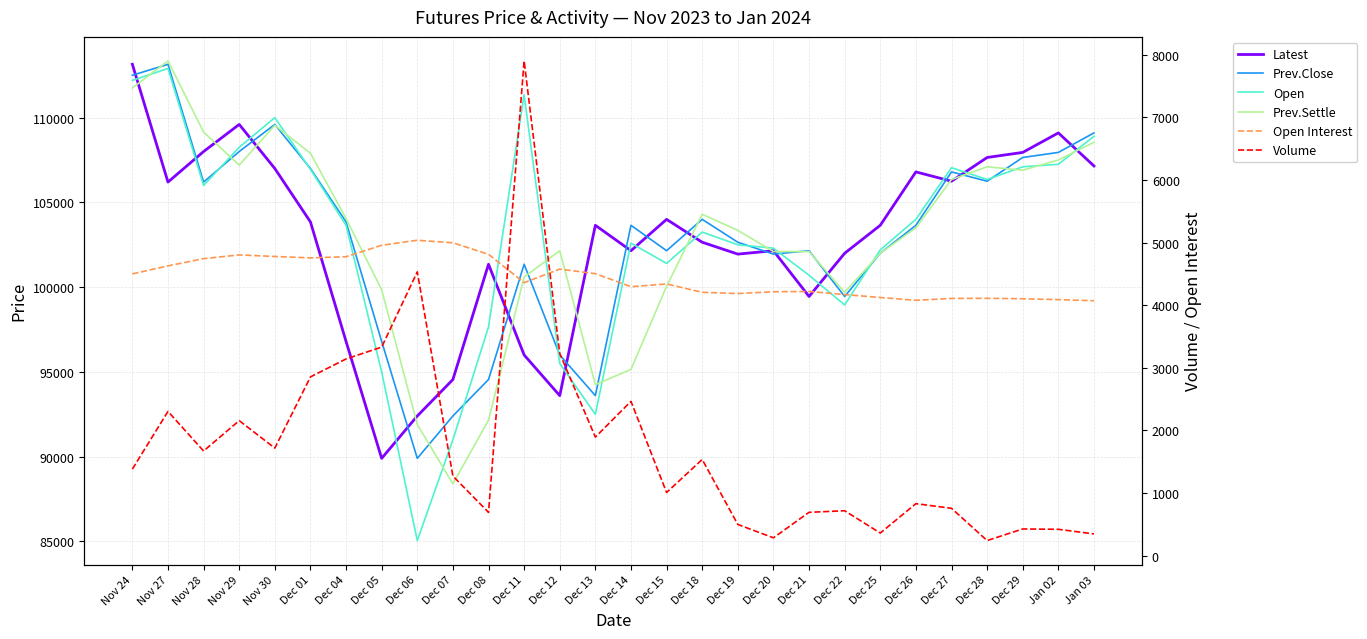

Reading right to left, what are all the values shown in this chart?

Latest: Jan 03=107150	Jan 02=109100	Dec 29=107950	Dec 28=107650	Dec 27=106250	Dec 26=106800	Dec 25=103650	Dec 22=102000	Dec 21=99450	Dec 20=102150	Dec 19=101950	Dec 18=102650	Dec 15=104000	Dec 14=102150	Dec 13=103650	Dec 12=93600	Dec 11=96000	Dec 08=101350	Dec 07=94550	Dec 06=92400	Dec 05=89900	Dec 04=96800	Dec 01=103850	Nov 30=107000	Nov 29=109600	Nov 28=108000	Nov 27=106200	Nov 24=113150
Prev.Close: Jan 03=109100	Jan 02=107950	Dec 29=107650	Dec 28=106250	Dec 27=106800	Dec 26=103650	Dec 25=102000	Dec 22=99450	Dec 21=102150	Dec 20=101950	Dec 19=102650	Dec 18=104000	Dec 15=102150	Dec 14=103650	Dec 13=93600	Dec 12=96000	Dec 11=101350	Dec 08=94550	Dec 07=92400	Dec 06=89900	Dec 05=96800	Dec 04=103850	Dec 01=107000	Nov 30=109600	Nov 29=108000	Nov 28=106200	Nov 27=113150	Nov 24=112500
Open: Jan 03=108900	Jan 02=107250	Dec 29=107100	Dec 28=106350	Dec 27=107050	Dec 26=104000	Dec 25=102200	Dec 22=98950	Dec 21=100700	Dec 20=102300	Dec 19=102500	Dec 18=103250	Dec 15=101400	Dec 14=102600	Dec 13=92500	Dec 12=95500	Dec 11=111350	Dec 08=97650	Dec 07=91000	Dec 06=85050	Dec 05=95000	Dec 04=103650	Dec 01=106950	Nov 30=110000	Nov 29=108250	Nov 28=106000	Nov 27=112900	Nov 24=112200
Prev.Settle: Jan 03=108550	Jan 02=107500	Dec 29=106900	Dec 28=107100	Dec 27=106350	Dec 26=103500	Dec 25=102000	Dec 22=99700	Dec 21=102100	Dec 20=102100	Dec 19=103350	Dec 18=104300	Dec 15=100050	Dec 14=95150	Dec 13=94250	Dec 12=102150	Dec 11=100600	Dec 08=92150	Dec 07=88400	Dec 06=91900	Dec 05=99850	Dec 04=104050	Dec 01=107900	Nov 30=109550	Nov 29=107200	Nov 28=109150	Nov 27=113350	Nov 24=111750
Open Interest: Jan 03=4070	Jan 02=4088	Dec 29=4102	Dec 28=4109	Dec 27=4107	Dec 26=4077	Dec 25=4122	Dec 22=4169	Dec 21=4218	Dec 20=4214	Dec 19=4185	Dec 18=4205	Dec 15=4338	Dec 14=4294	Dec 13=4503	Dec 12=4575	Dec 11=4359	Dec 08=4812	Dec 07=4995	Dec 06=5036	Dec 05=4956	Dec 04=4773	Dec 01=4755	Nov 30=4777	Nov 29=4802	Nov 28=4742	Nov 27=4627	Nov 24=4499
Volume: Jan 03=347	Jan 02=421	Dec 29=426	Dec 28=241	Dec 27=756	Dec 26=830	Dec 25=361	Dec 22=717	Dec 21=692	Dec 20=285	Dec 19=498	Dec 18=1536	Dec 15=1008	Dec 14=2464	Dec 13=1893	Dec 12=3229	Dec 11=7900	Dec 08=691	Dec 07=1271	Dec 06=4531	Dec 05=3330	Dec 04=3141	Dec 01=2854	Nov 30=1717	Nov 29=2156	Nov 28=1671	Nov 27=2303	Nov 24=1382